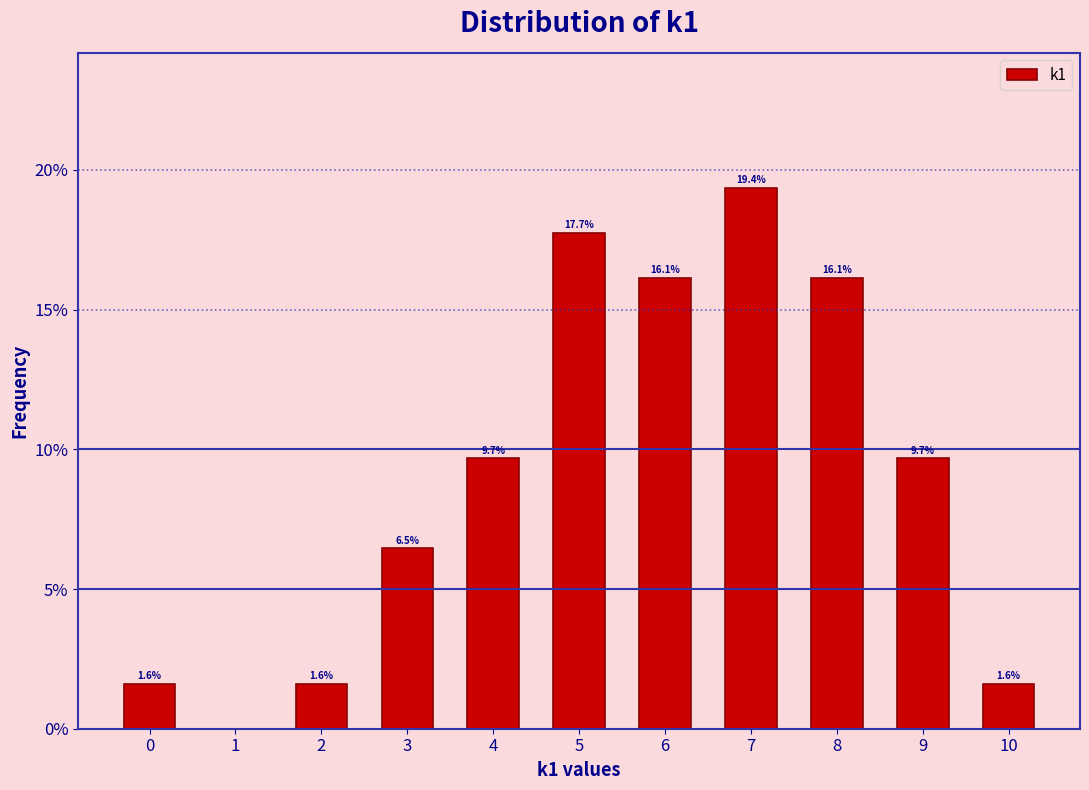

Which range on the x-axis has the tallest bar?

6.5 to 7.5